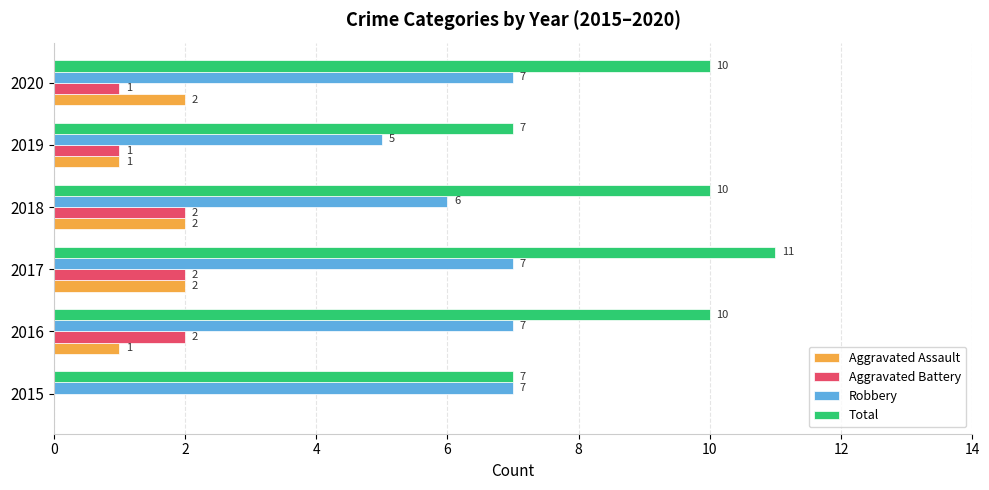

Is the value of Robbery at 2018 greater than the value of Total at 2019?

No